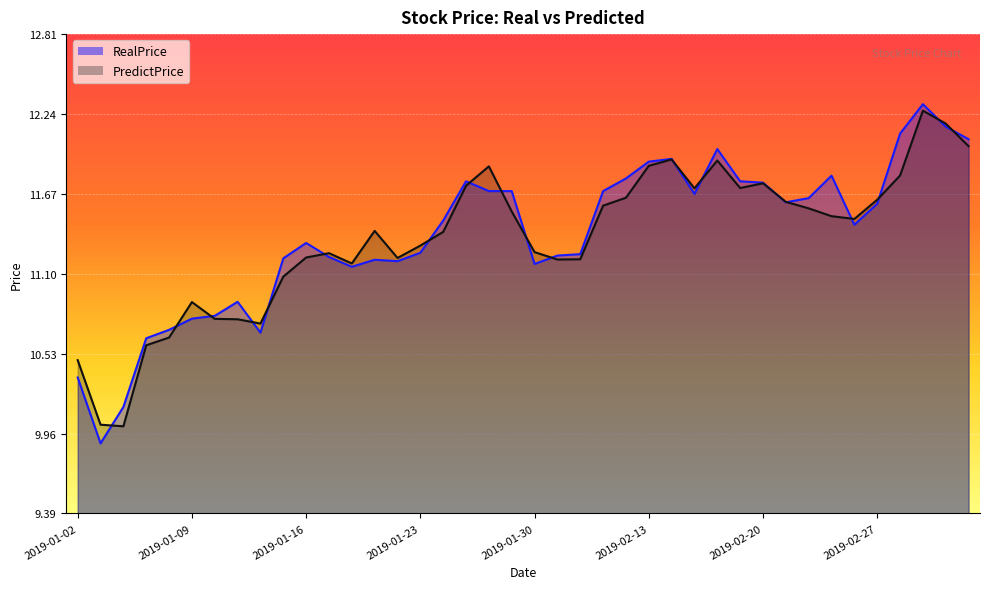

At how many categories does at least one series exceed 11?

31